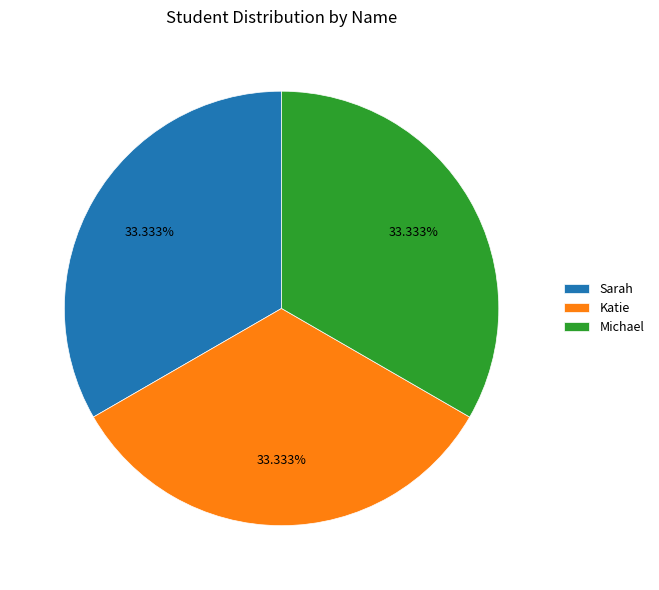

To the nearest percent, what portion does Michael represent?

33%